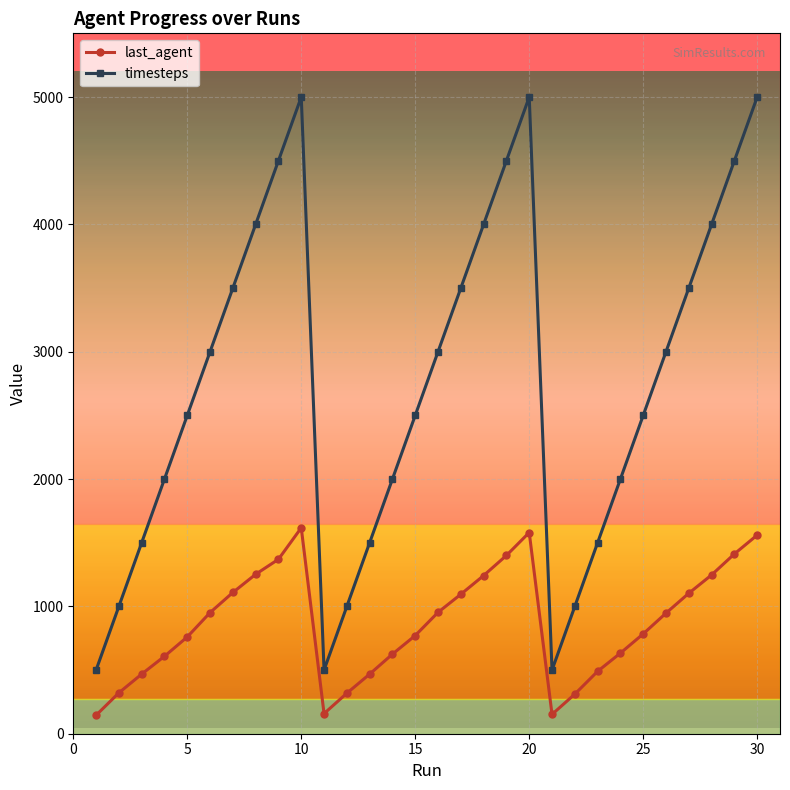

Rank the series by their average value, from highest to lowest.

timesteps, last_agent